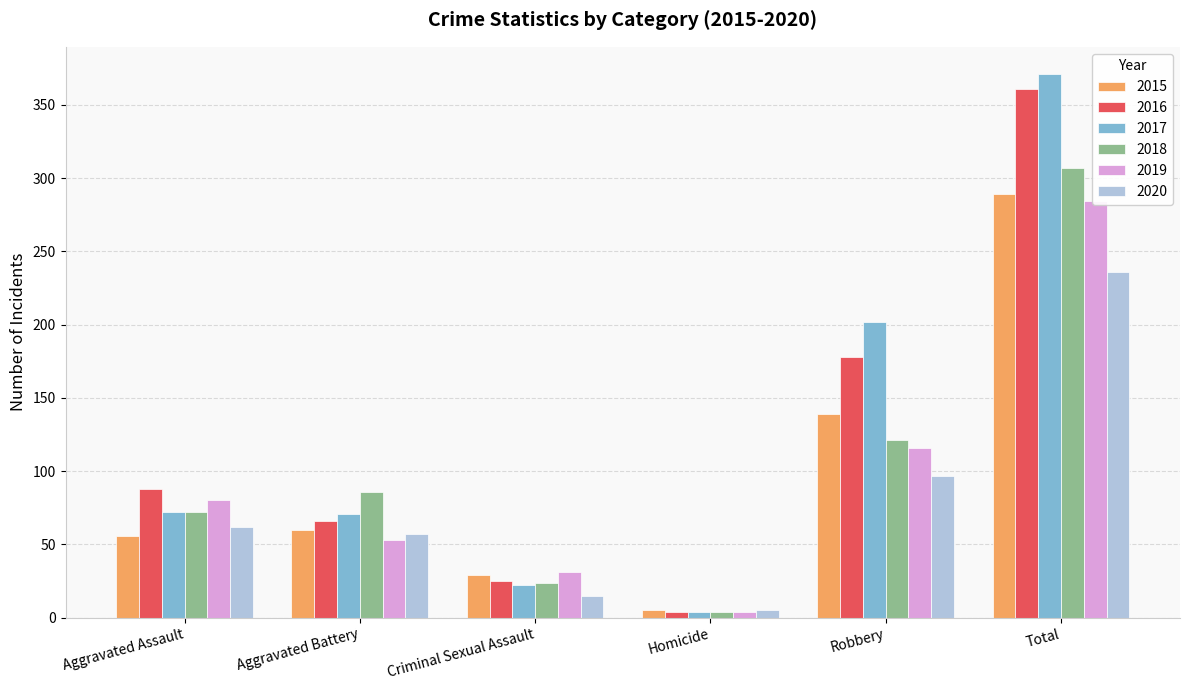

What is the value of the 2018 bar at the 3rd from the left?

24